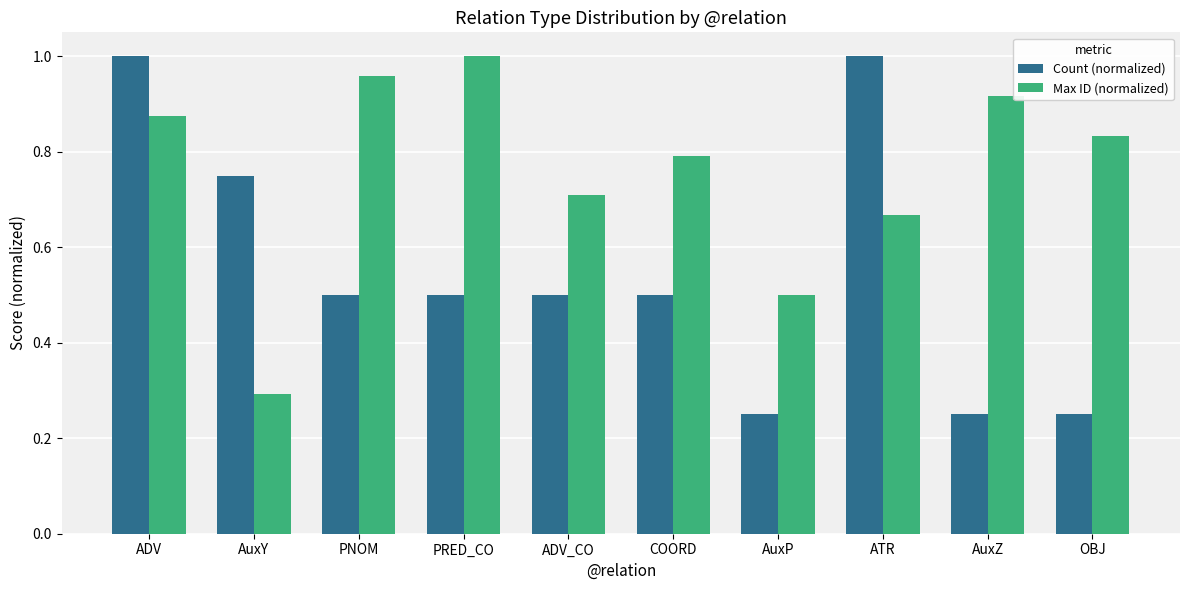

Which series has the largest range (max minus min)?

Count (normalized)